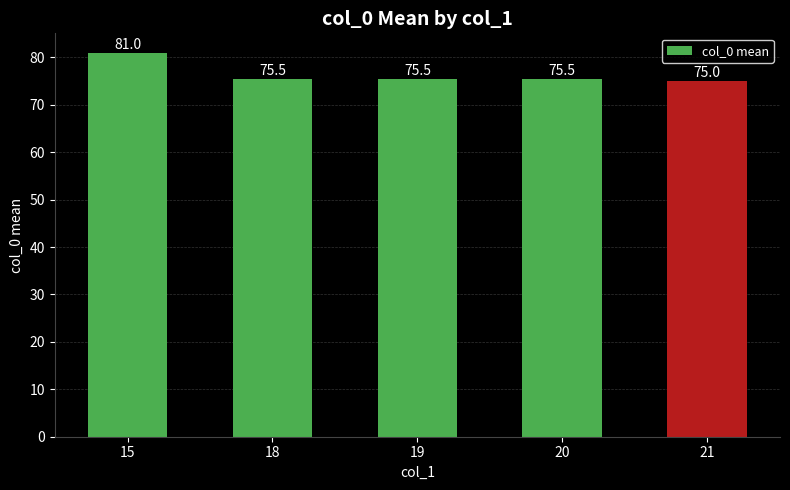

True or false: the data shows 75.5 at 18.

True